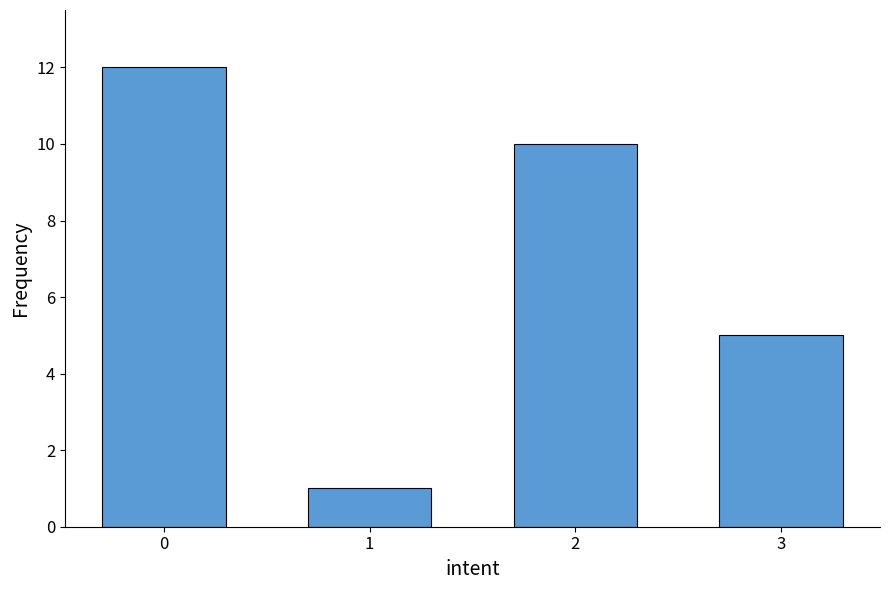

Reading left to right, what are all the values shown in this chart?

12	1	10	5